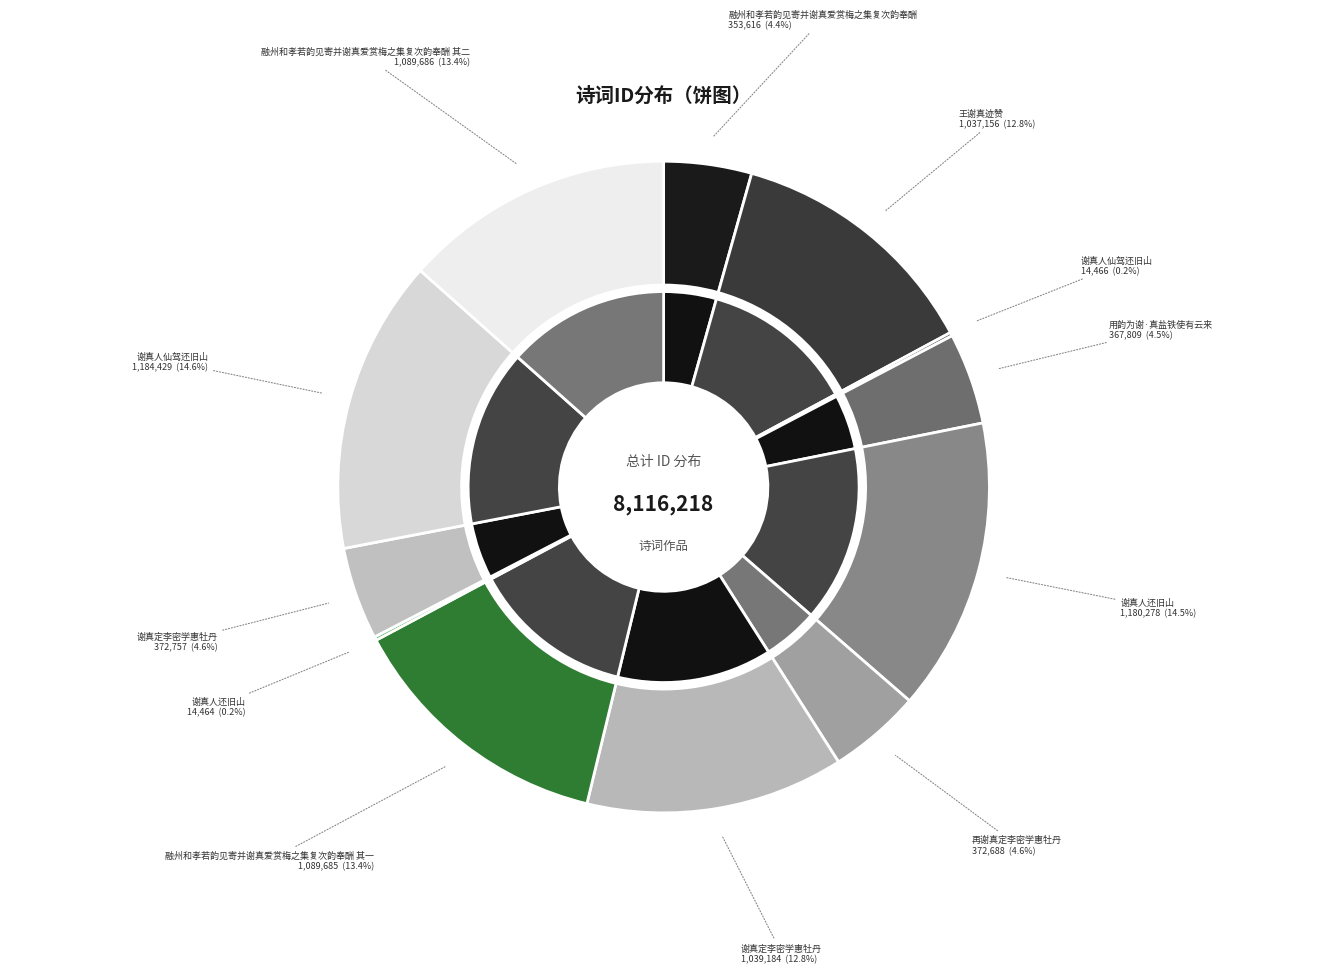

Which category has the smallest portion of the pie?

谢真人还旧山